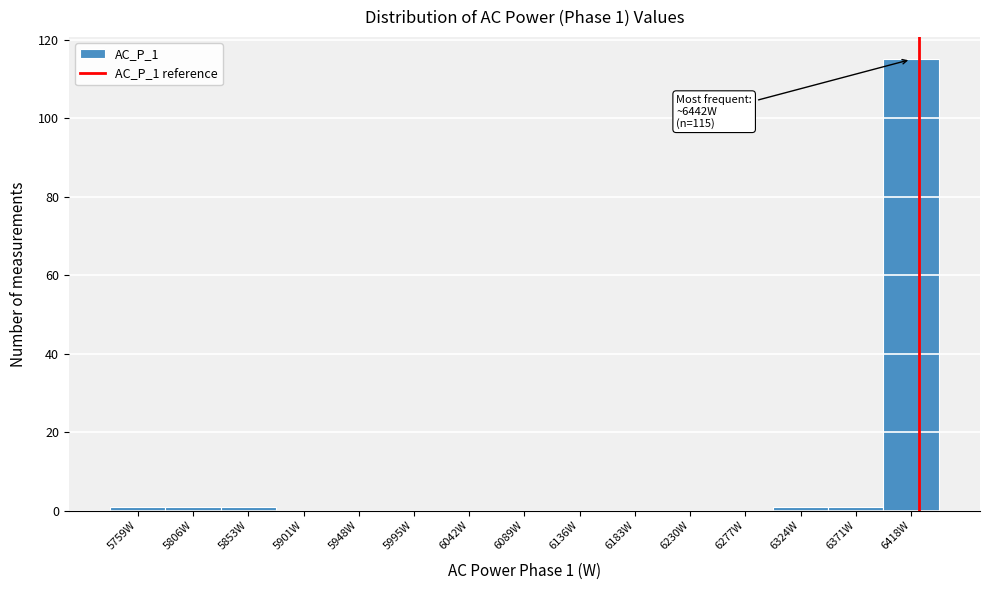

Reading right to left, transcribe all the data shown in this chart.

6418W=115	6371W=1	6324W=1	6277W=0	6230W=0	6183W=0	6136W=0	6089W=0	6042W=0	5995W=0	5948W=0	5901W=0	5853W=1	5806W=1	5759W=1